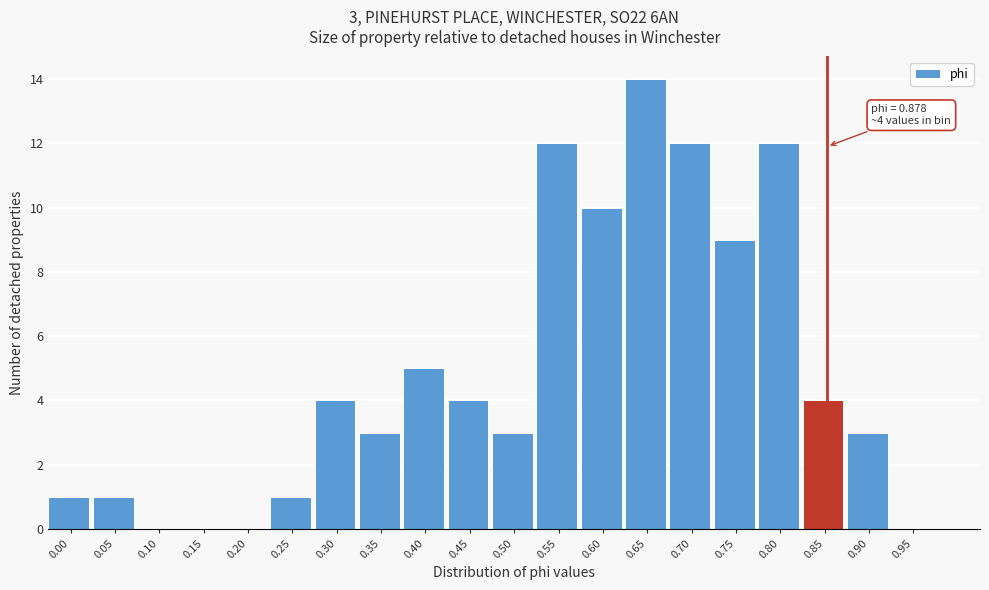

Reading right to left, list all the values displayed in this chart.

0.95=0	0.90=3	0.85=4	0.80=12	0.75=9	0.70=12	0.65=14	0.60=10	0.55=12	0.50=3	0.45=4	0.40=5	0.35=3	0.30=4	0.25=1	0.20=0	0.15=0	0.10=0	0.05=1	0.00=1